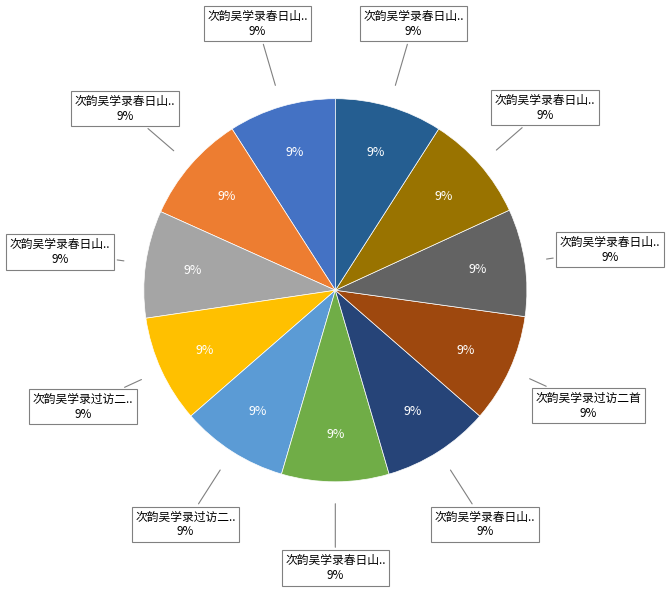

Which slice is the smallest?

次韵吴学录过访二首 其一